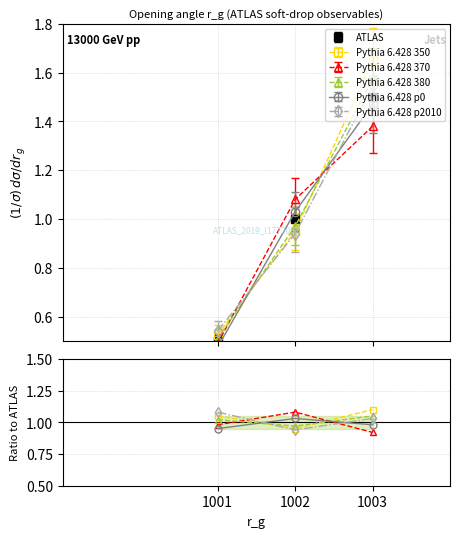

The value of Pythia 6.428 350 at 1003 is 1.6. True or false?

False